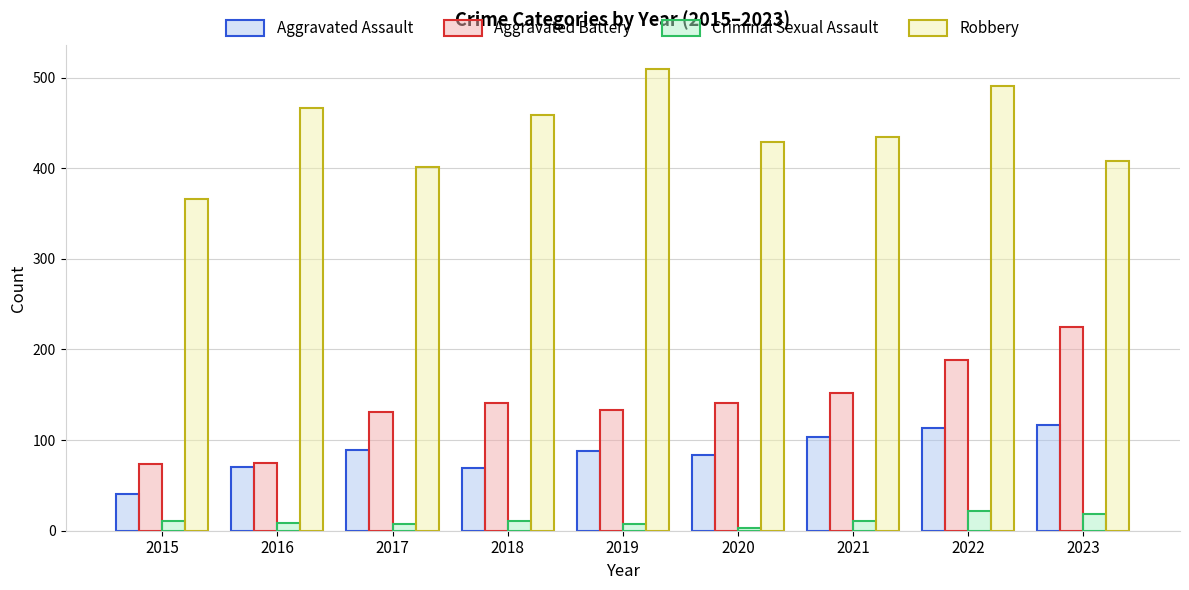

What is the value of the Aggravated Battery bar at the 3rd from the left?

131